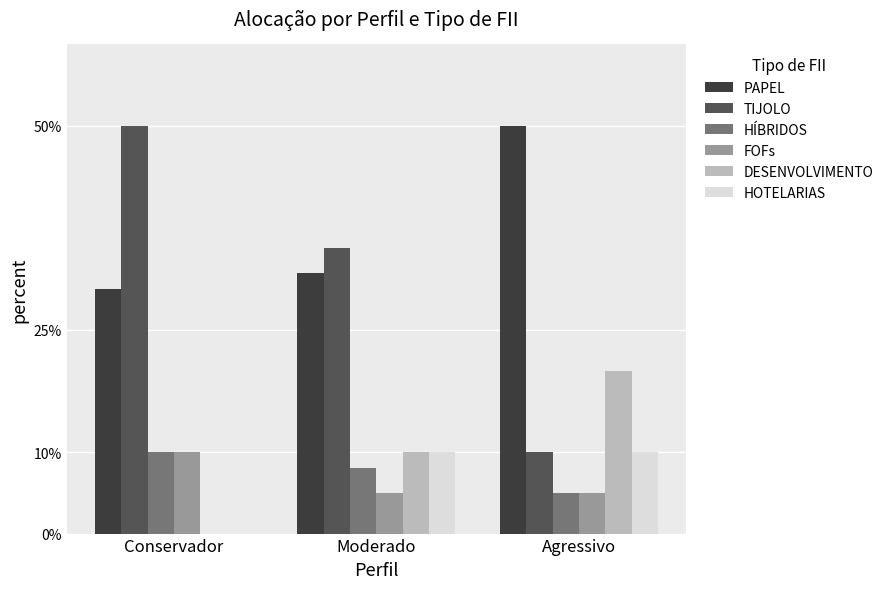

Reading left to right, what are all the values shown in this chart?

PAPEL: 30	32	50
TIJOLO: 50	35	10
HÍBRIDOS: 10	8	5
FOFs: 10	5	5
DESENVOLVIMENTO: 0	10	20
HOTELARIAS: 0	10	10